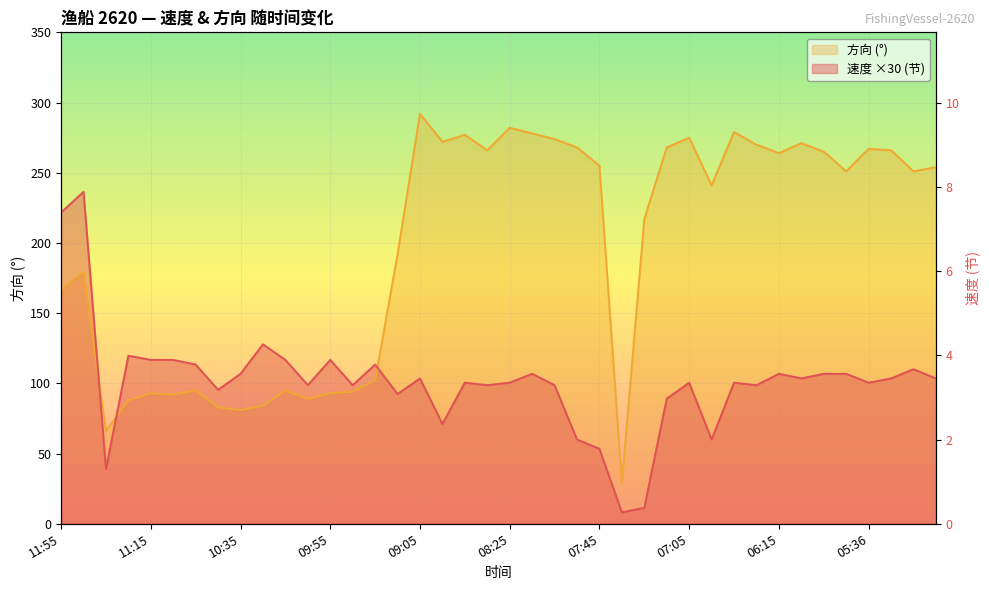

At how many categories does at least one series exceed 104?

35